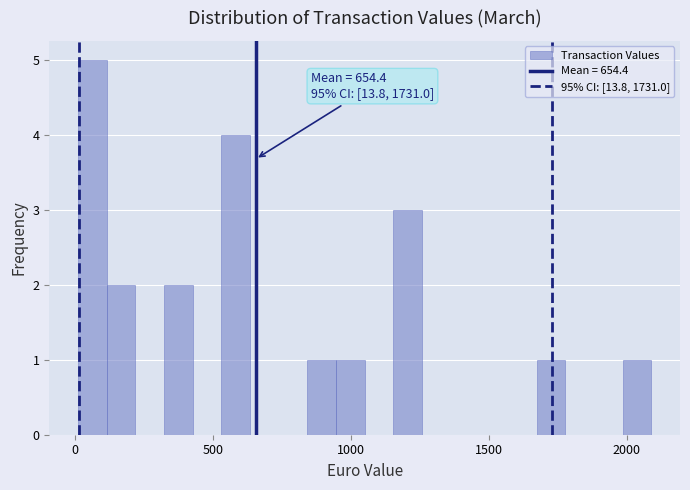

Around what value on the x-axis is the tallest bar? Give the approximate position of its centre, as read against the axis.

50